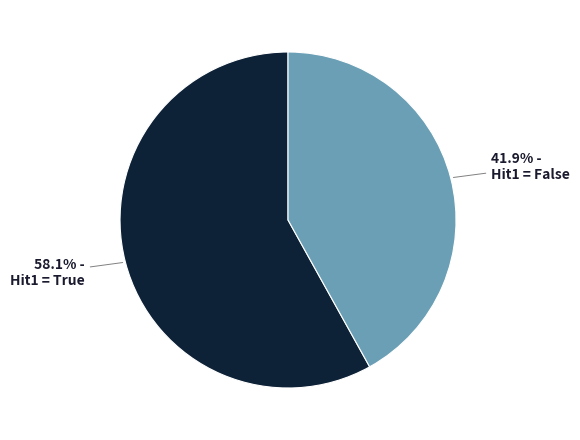

Does any single category account for the majority?

Yes